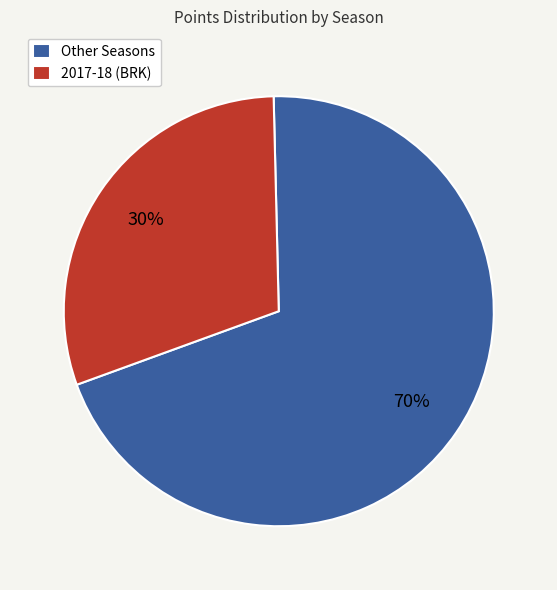

True or false: 2017-18 (BRK) accounts for 30% of the total.

True